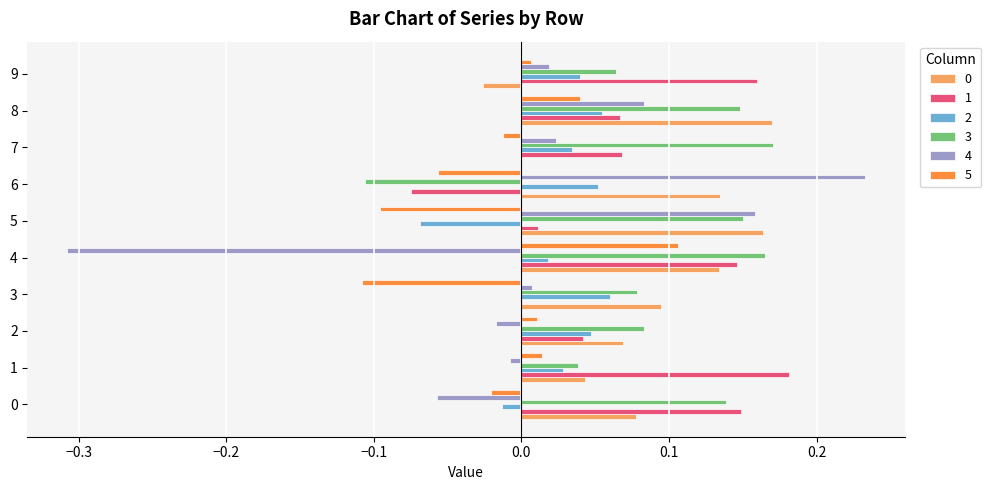

Count the 3 values in the range 0 to 1.

9